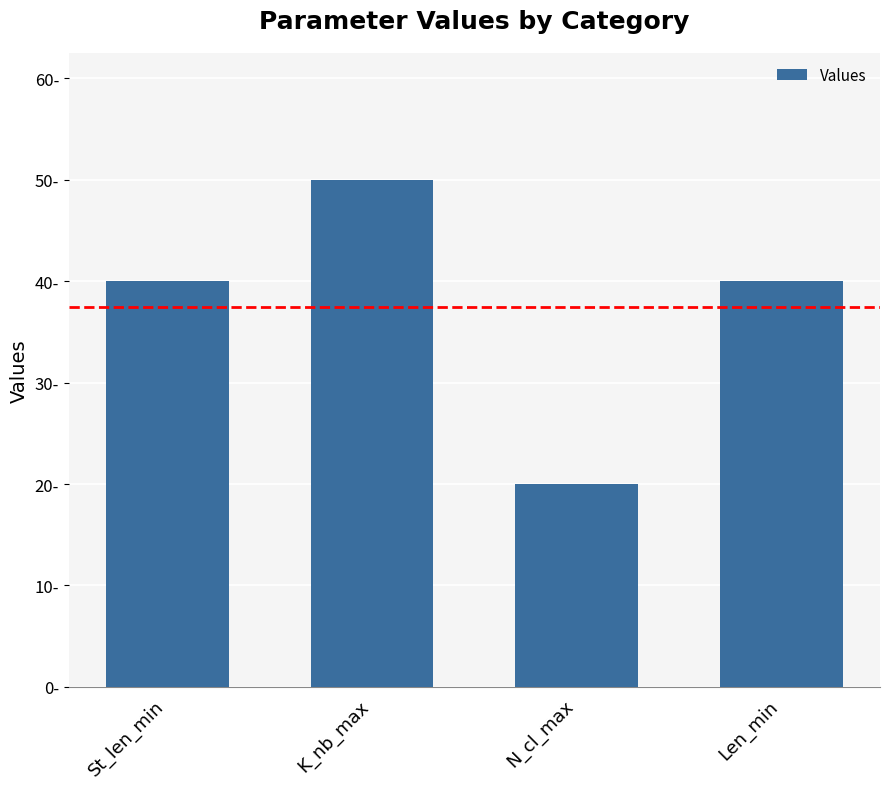

List the labels in order of value, largest first.

K_nb_max, St_len_min, Len_min, N_cl_max